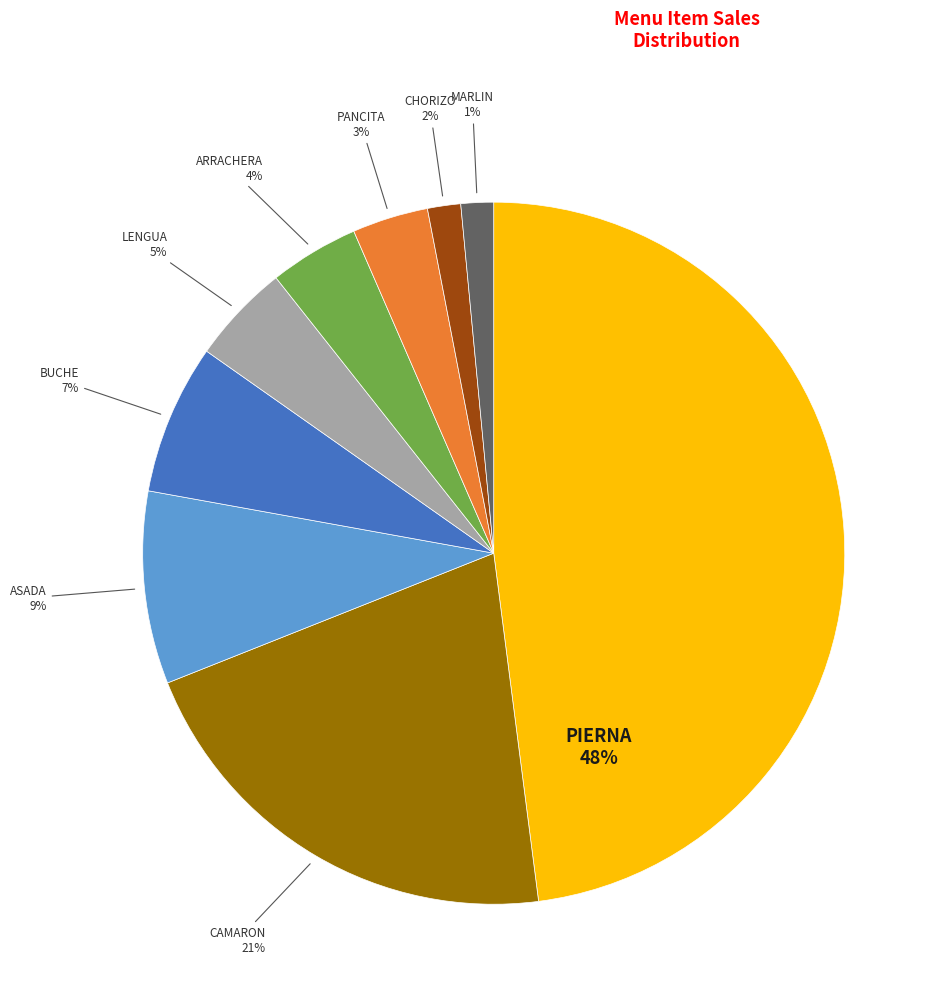

Is there a majority slice in this chart?

No